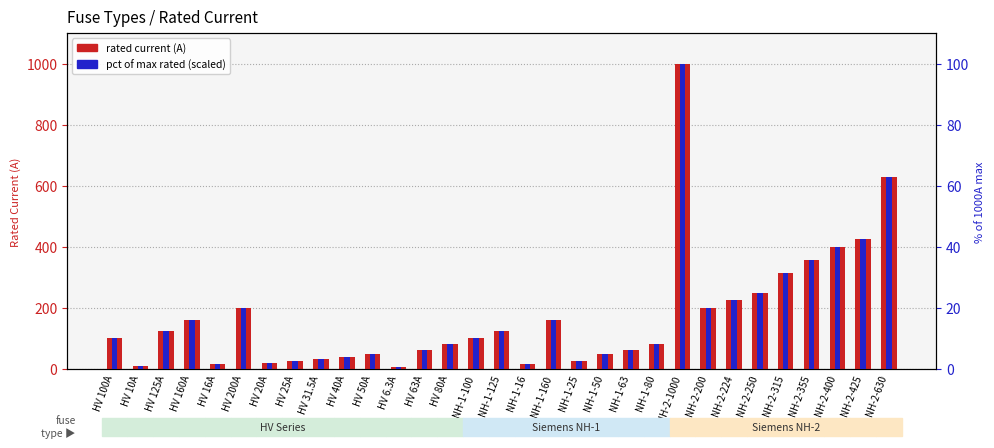

Which series has the largest total across all categories?

rated current (A)